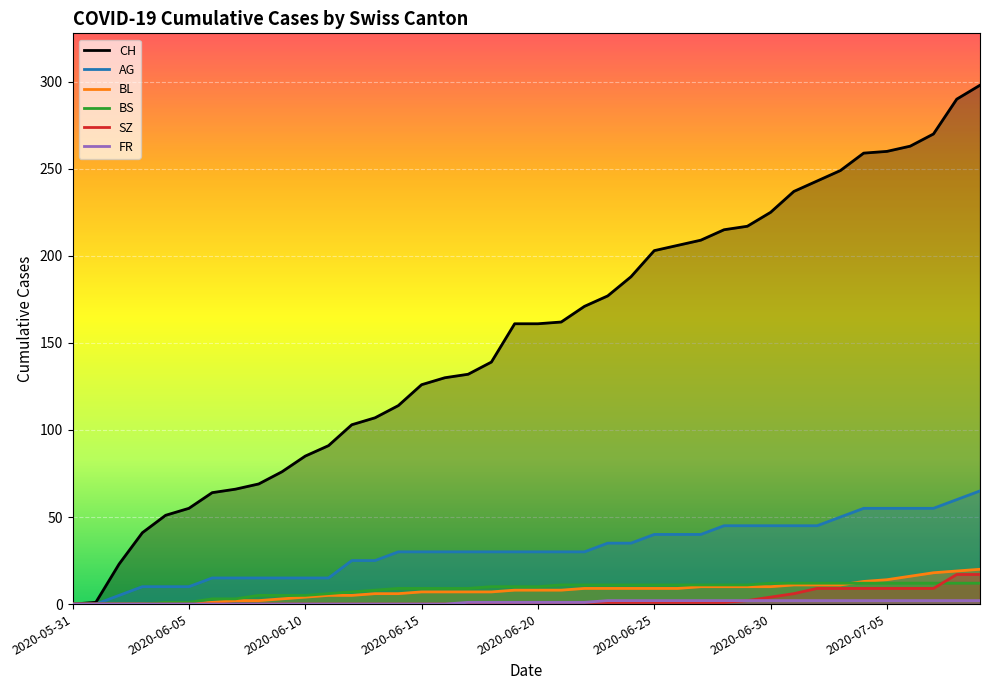

How many distinct data groups are displayed?

6